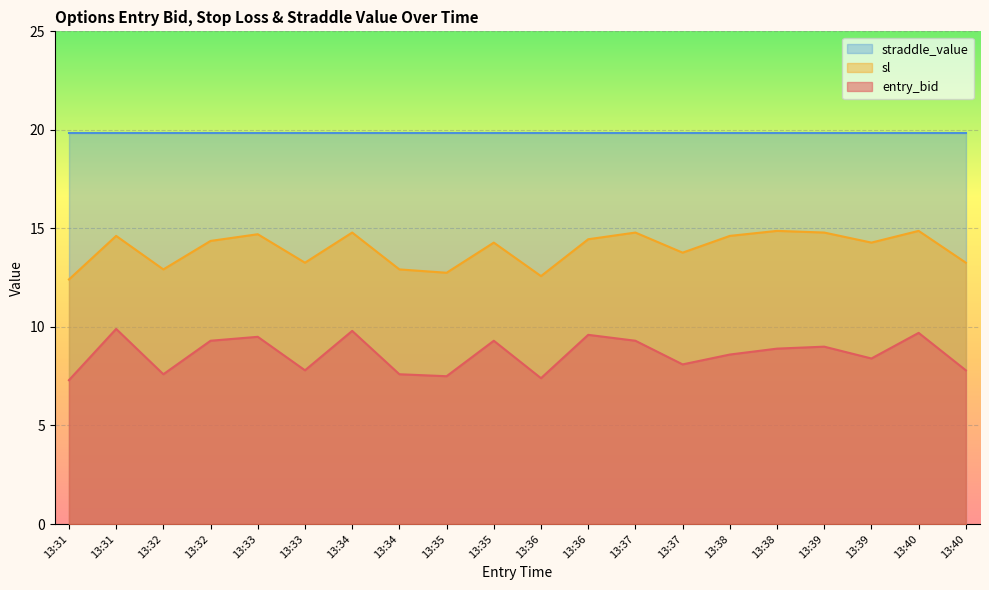

At which category is the sum across all series the highest?

13:34